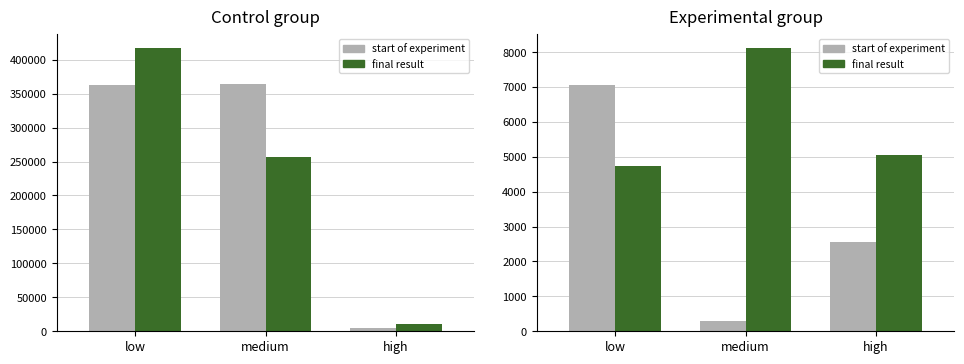

What is the difference between the final result values at medium and high?

3068